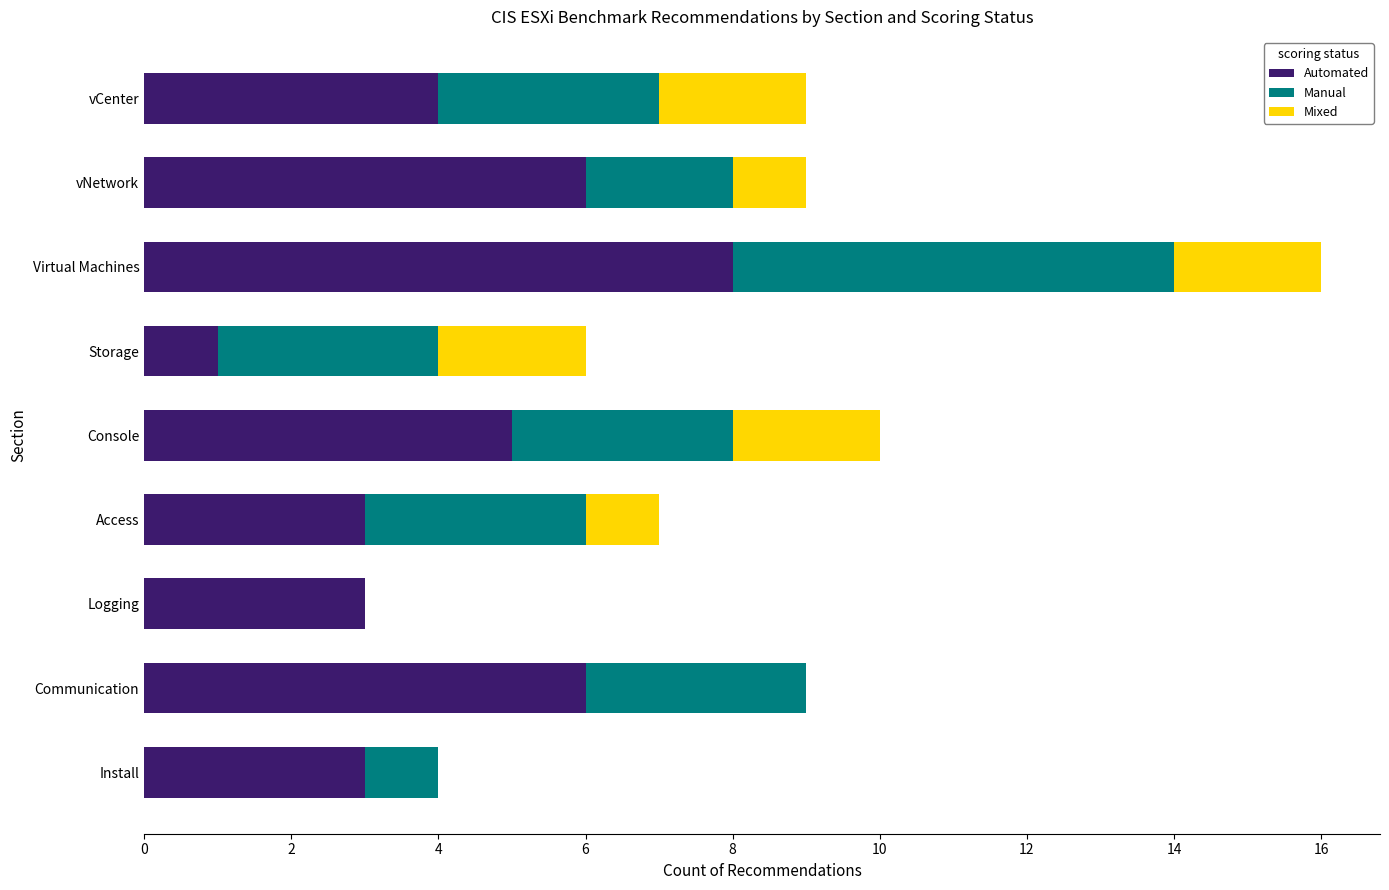

How many categories are shown in the chart?

9